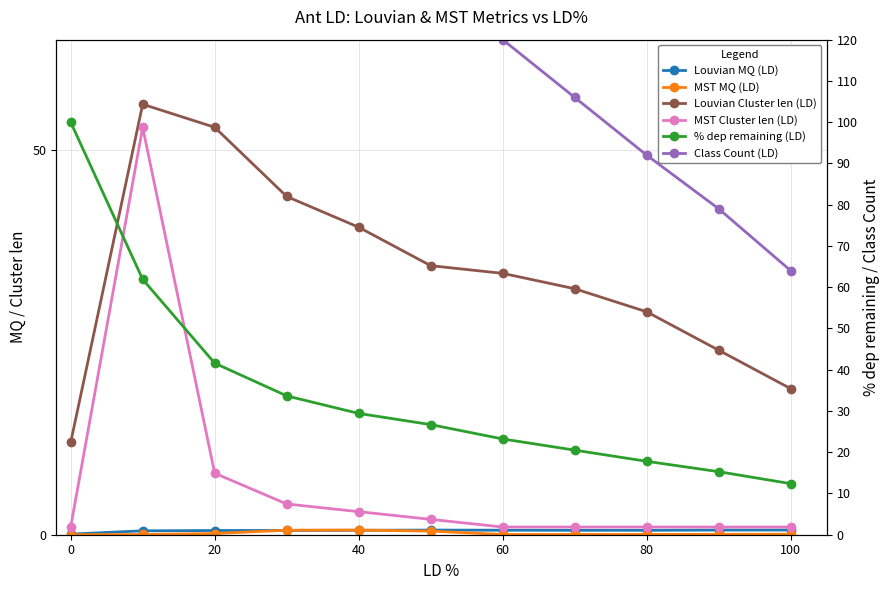

Between 120 and 8, which series saw the biggest shift?

Class Count (LD)